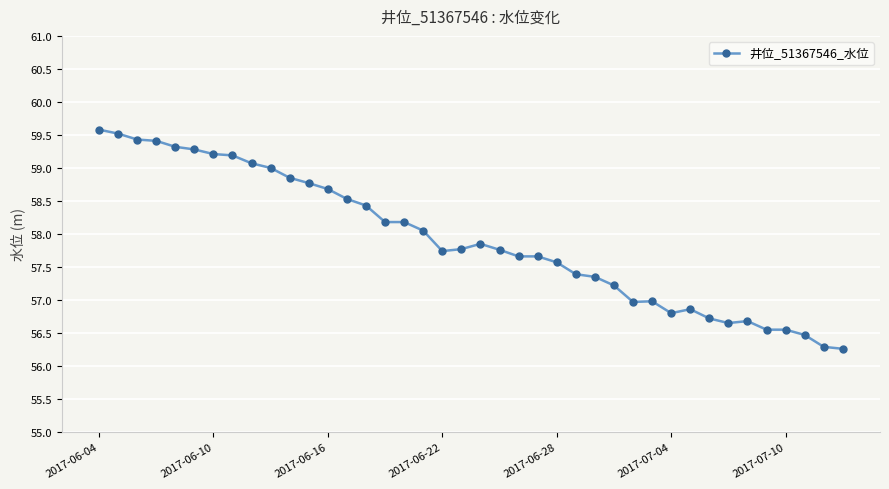

What is the maximum value shown in the chart?

59.6